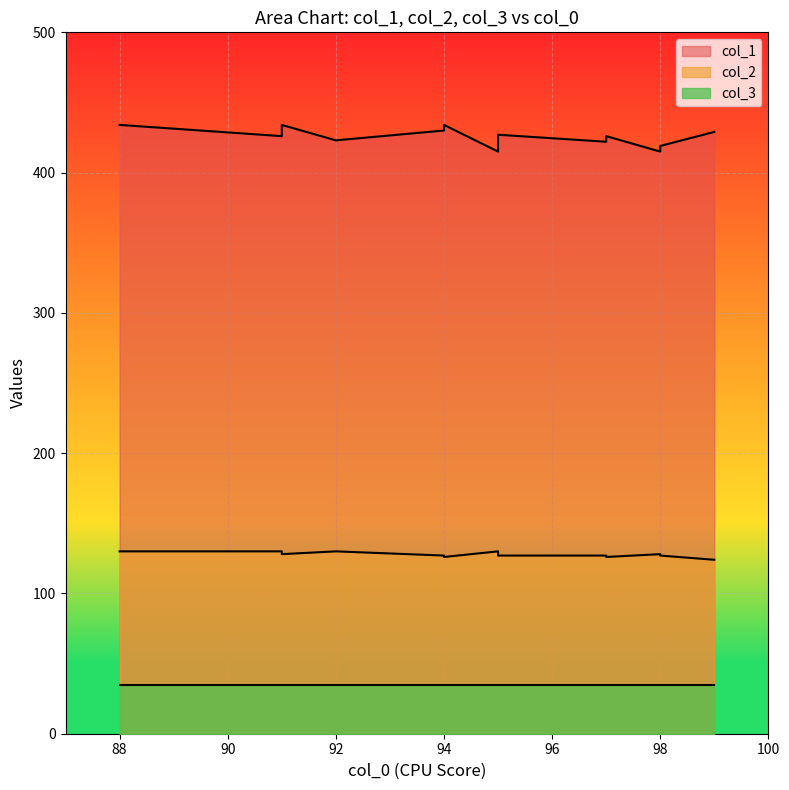

At which category is the sum across all series the highest?

88